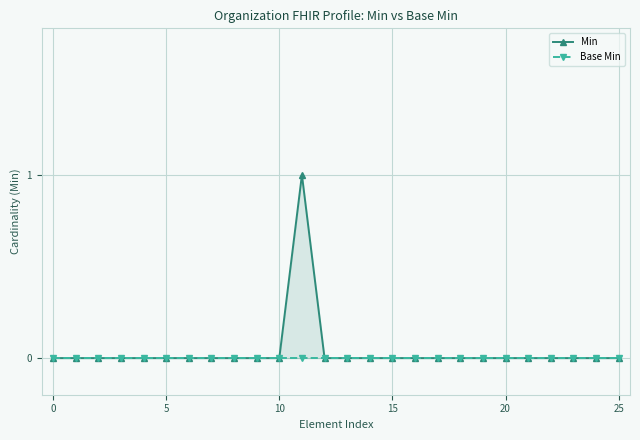

True or false: Min has a value of -1 at 18.

False